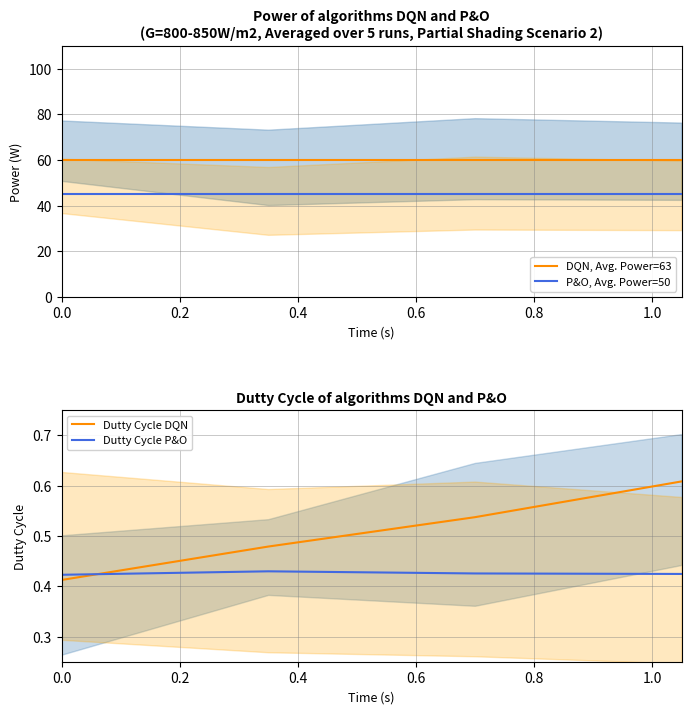

True or false: DQN, Avg. Power=63 and P&O, Avg. Power=50 cross at least once.

False